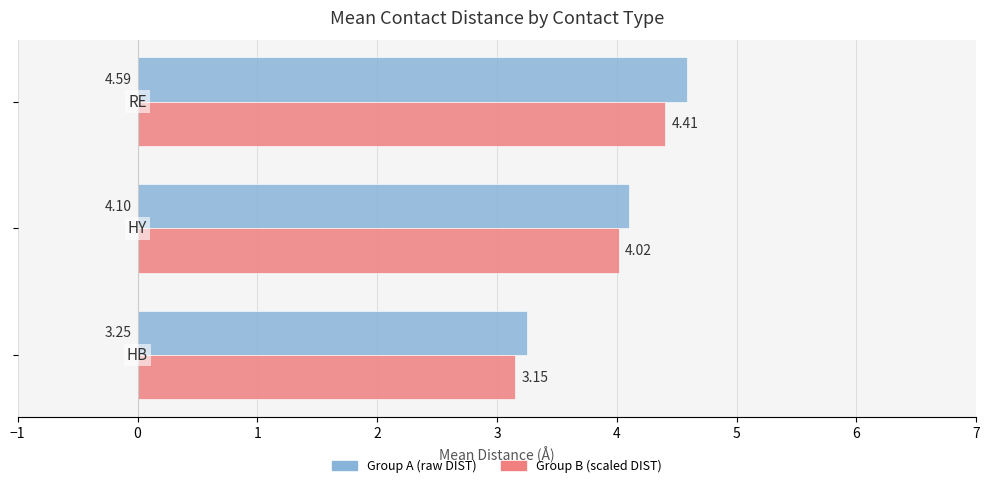

Count the number of categories in the chart.

3